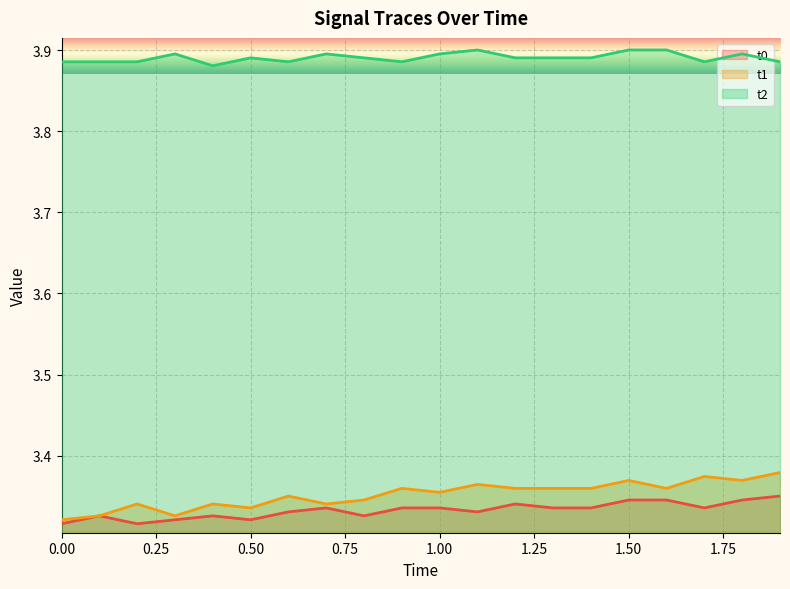

What is the sum of all t2 values?

77.8